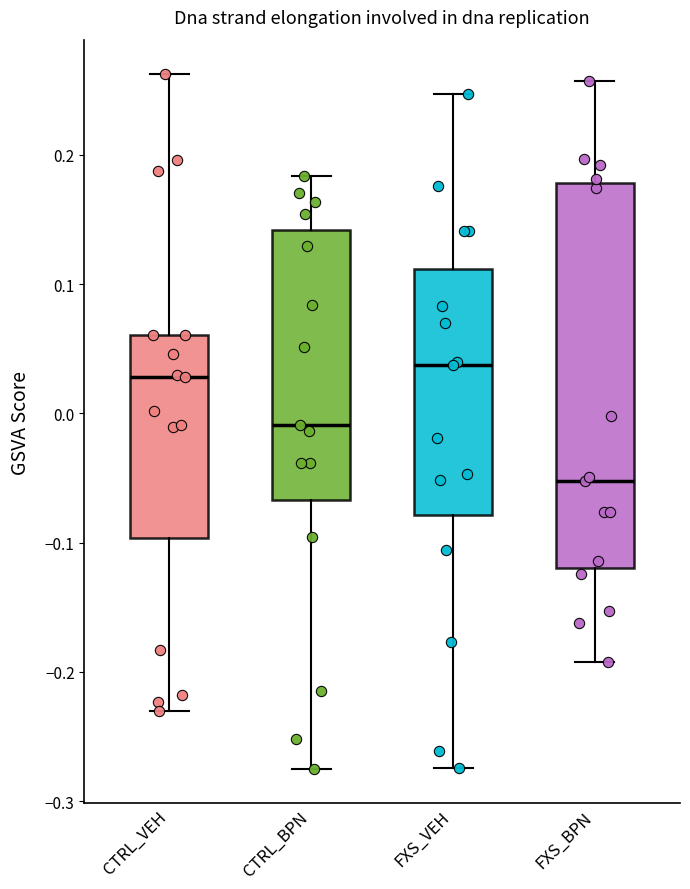

Which box is the tallest, from its lower edge to its upper edge?

FXS_BPN